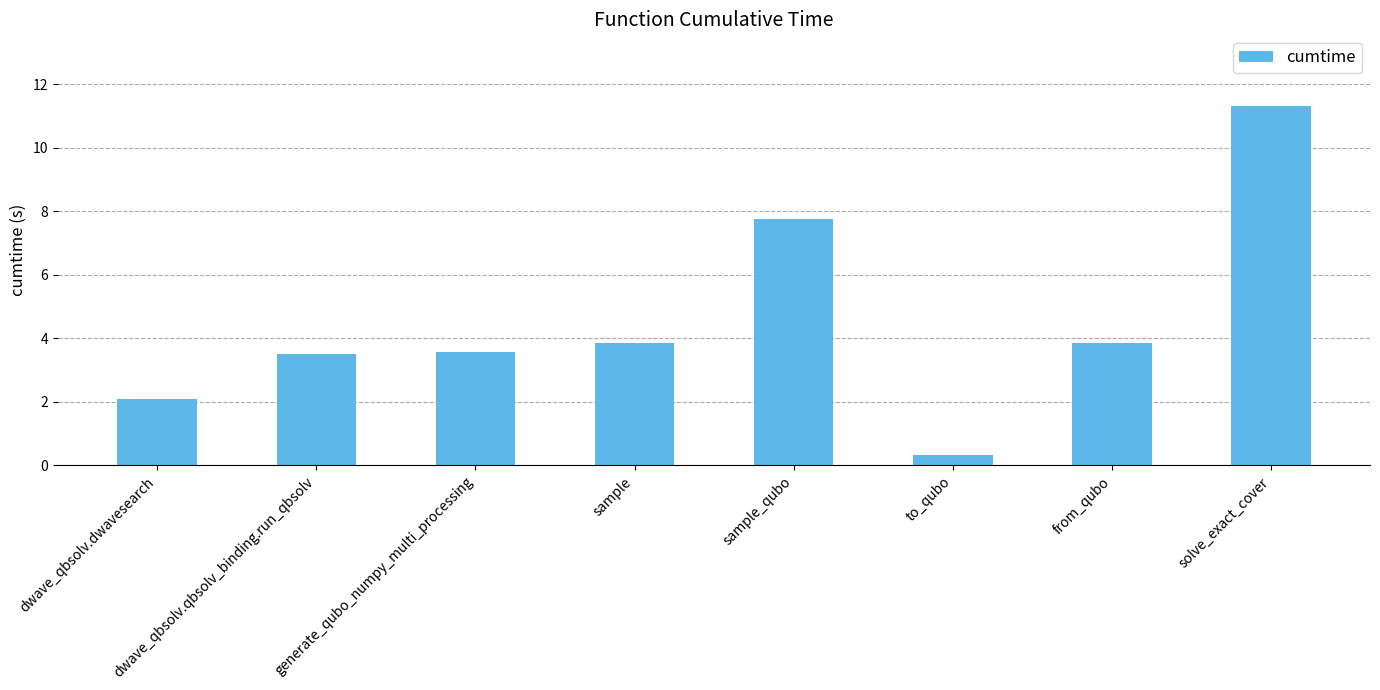

How many distinct data groups are displayed?

1